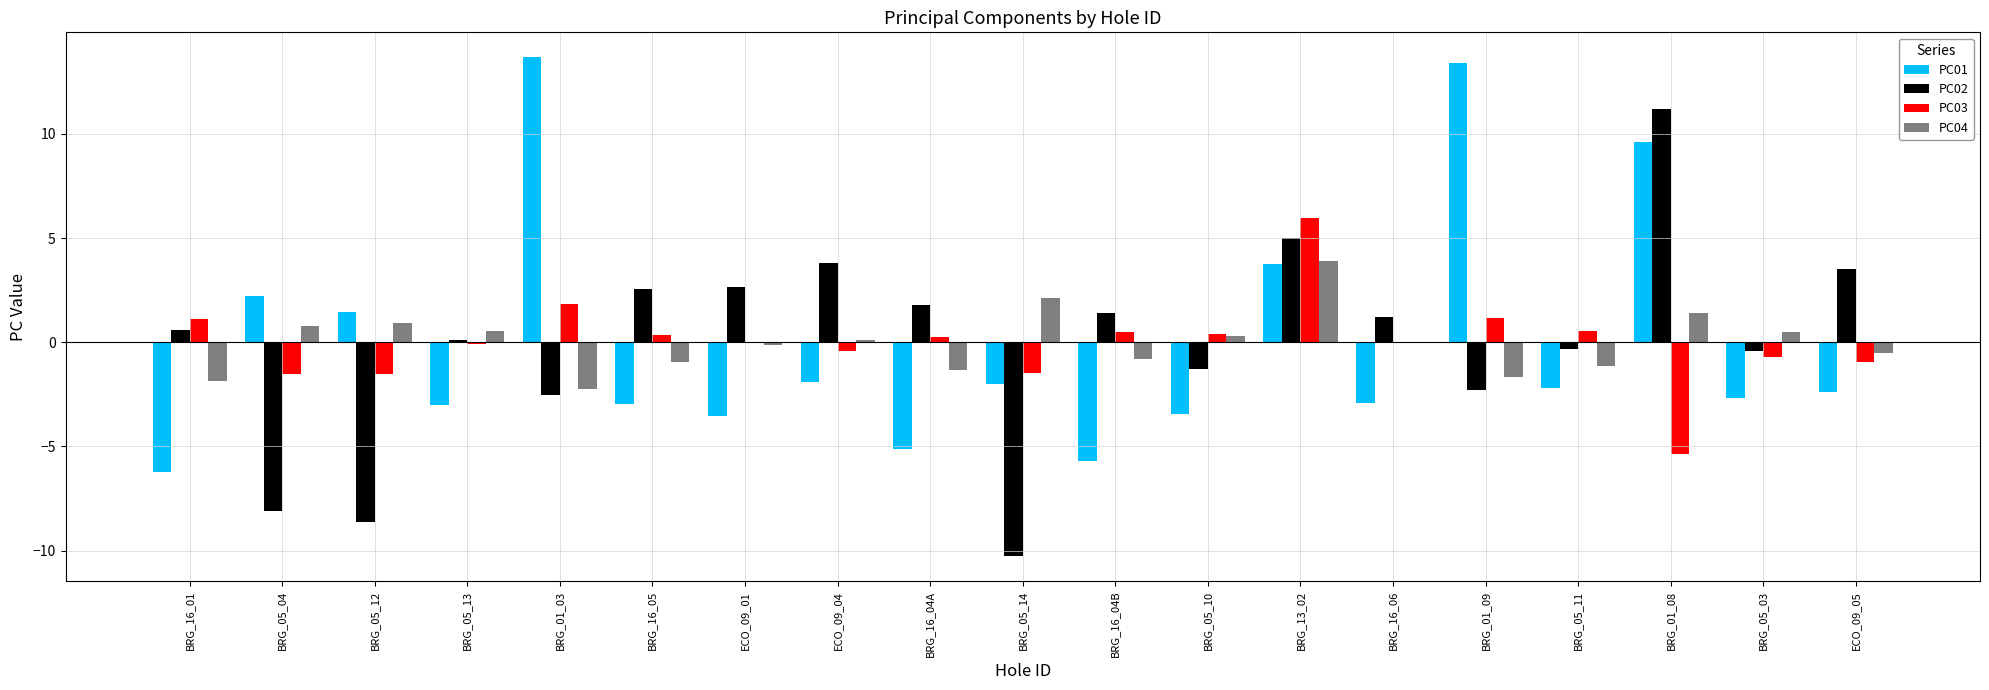

How many series are shown in this chart?

4